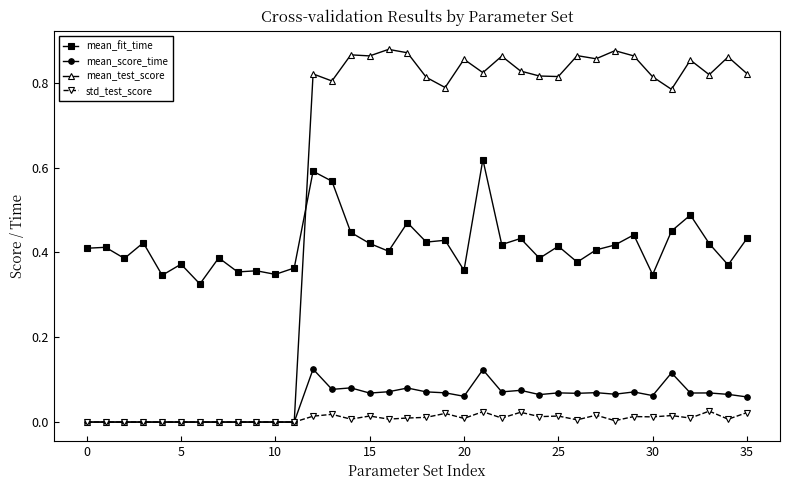

True or false: mean_score_time has more than 0 interior local peaks.

True